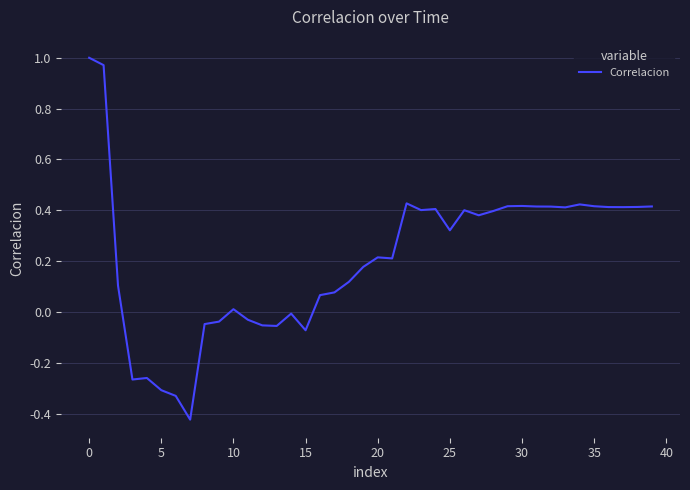

Is it true that the value at 0 is 1.0?

True